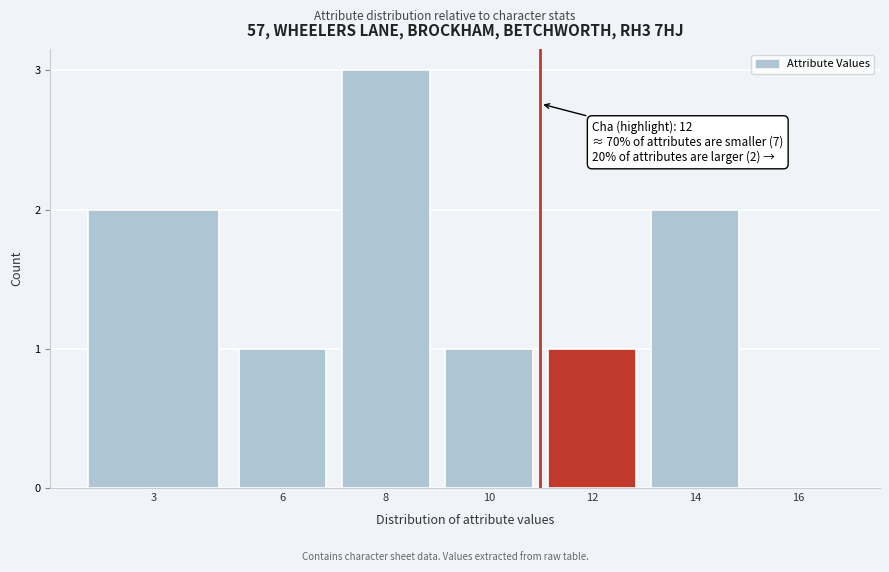

Reading right to left, what are all the values shown in this chart?

16=0	14=2	12=1	10=1	8=3	6=1	3=2